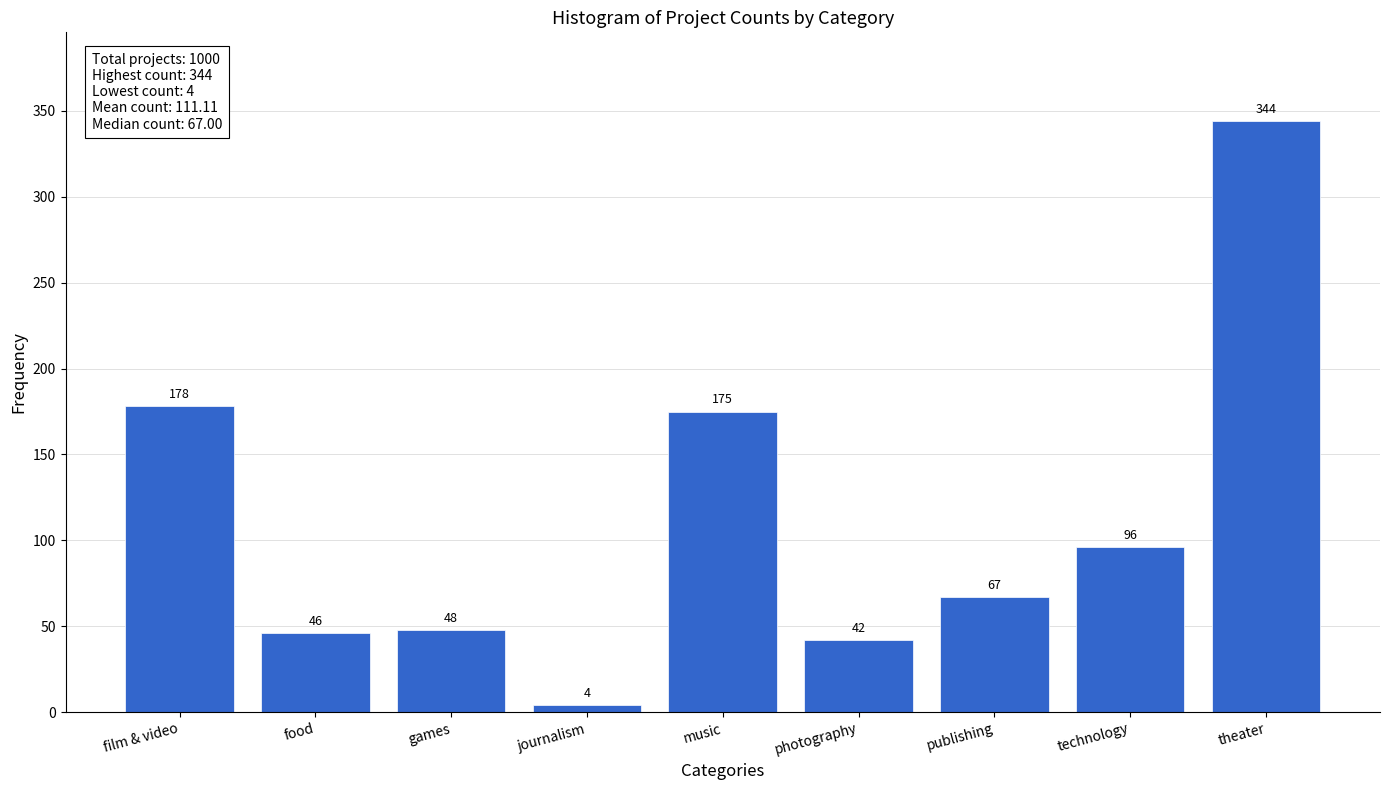

Reading left to right, what are all the values shown in this chart?

film & video=178	food=46	games=48	journalism=4	music=175	photography=42	publishing=67	technology=96	theater=344